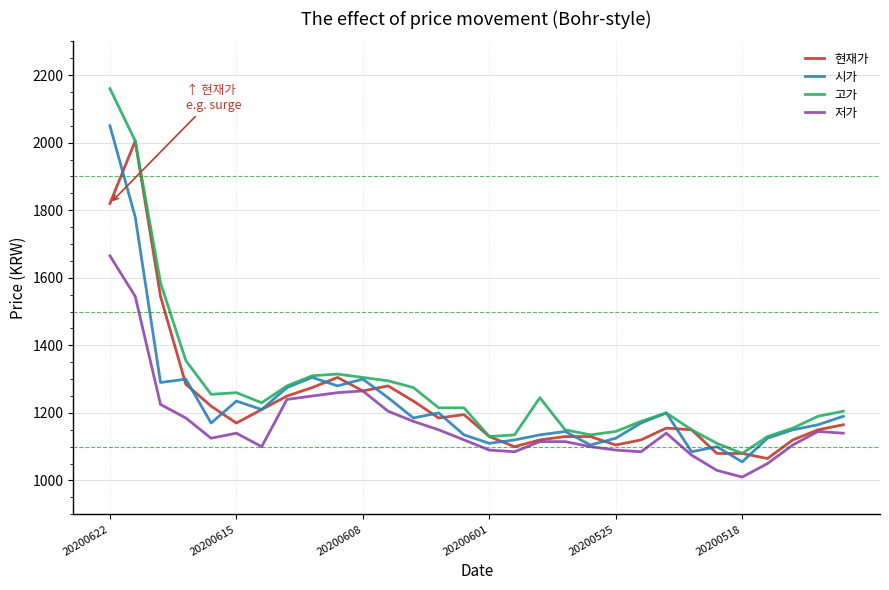

Which series has the largest range (max minus min)?

고가